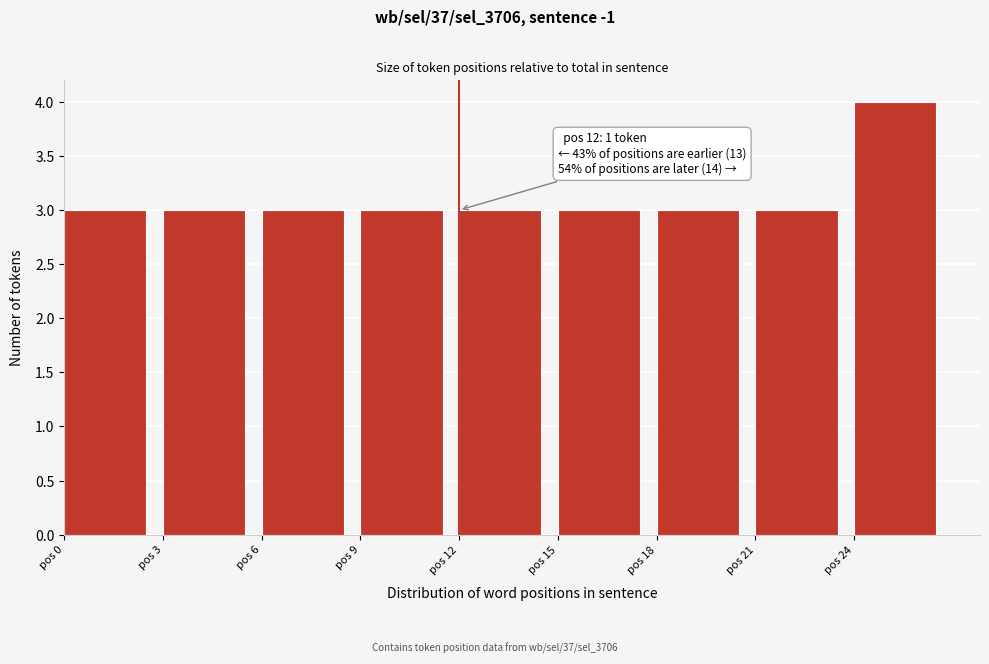

Which range on the x-axis has the tallest bar?

24 to 27